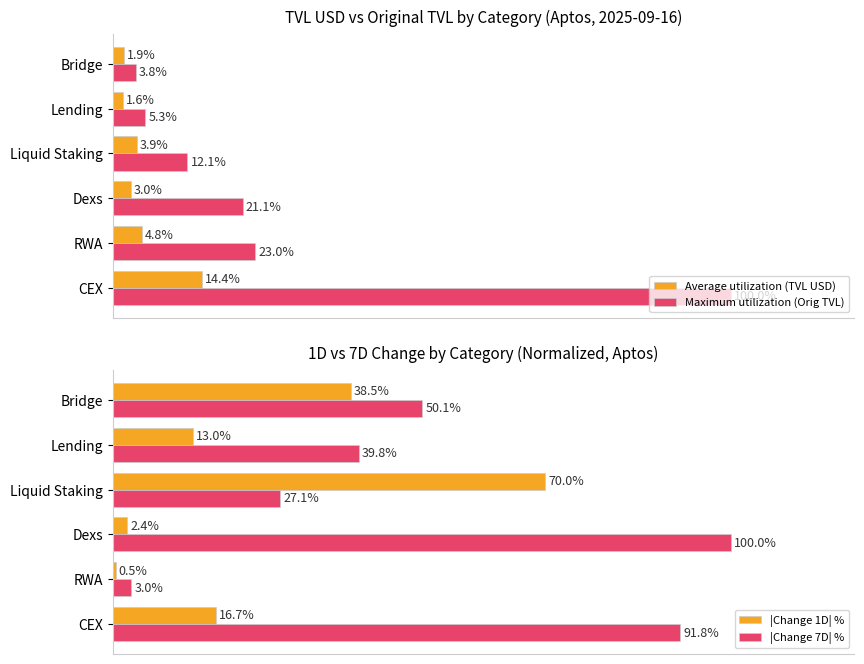

Rank the categories by Maximum utilization (Orig TVL) value from lowest to highest.

Bridge, Lending, Liquid Staking, Dexs, RWA, CEX